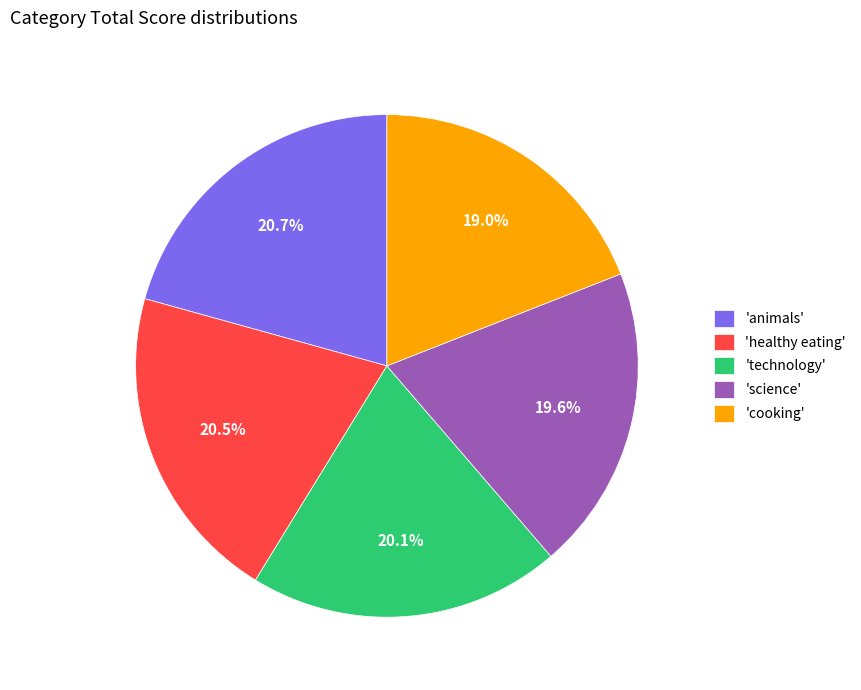

To the nearest percent, what is the average slice percentage?

20%